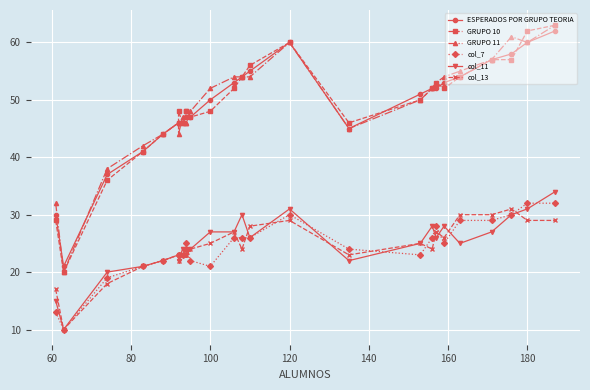

Reading right to left, what are all the values shown in this chart?

ESPERADOS POR GRUPO TEORIA: 62	60	58	57	54	53	52	52	51	45	60	55	54	53	50	47	47	47	46	46	46	44	41	37	21	30
GRUPO 10: 63	62	57	57	54	52	53	52	50	46	60	56	54	52	48	47	48	48	46	48	46	44	41	36	20	29
GRUPO 11: 63	60	61	57	55	54	53	52	50	45	60	54	54	54	52	48	46	46	47	44	46	44	42	38	20	32
col_7: 32	32	30	29	29	25	28	26	23	24	30	26	26	26	21	22	25	24	23	23	23	22	21	19	10	13
col_11: 34	31	30	27	25	28	26	28	25	22	31	26	30	27	27	24	23	23	24	22	23	22	21	20	10	15
col_13: 29	29	31	30	30	26	27	24	25	23	29	28	24	27	25	24	23	23	23	22	23	22	21	18	10	17